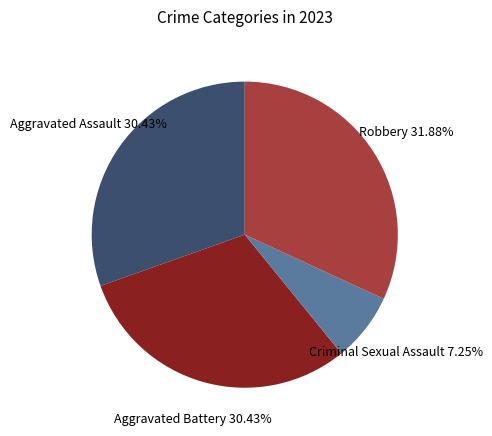

What is the smallest slice in the pie chart?

Criminal Sexual Assault